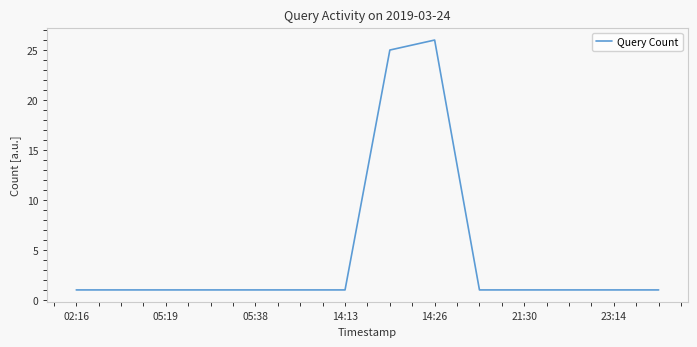

What is the greatest value displayed?

26